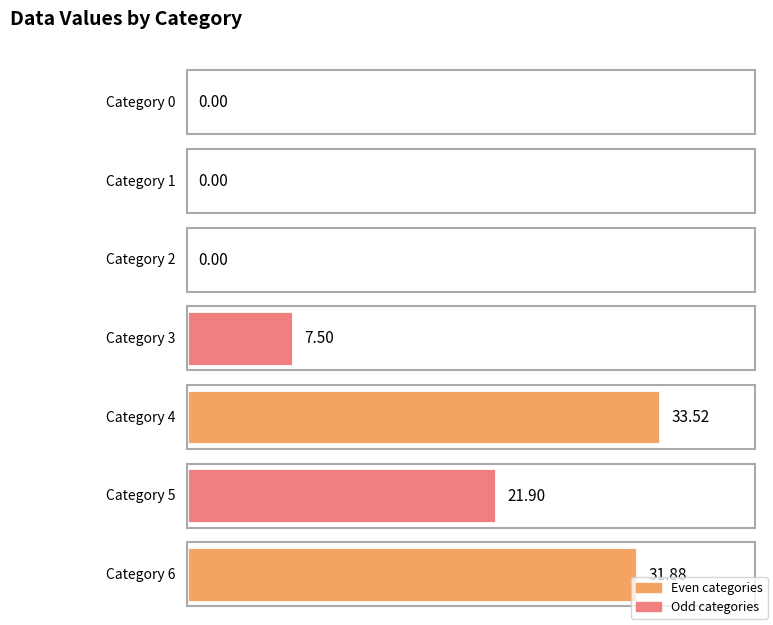

Reading left to right, list all the values displayed in this chart.

col_0: 0=0.0	1=1.0	2=2.0	3=3.0	4=4.0	5=5.0	6=6.0
values: 0=0.0	1=0.0	2=0.0	3=7.5	4=33.5	5=21.9	6=31.9